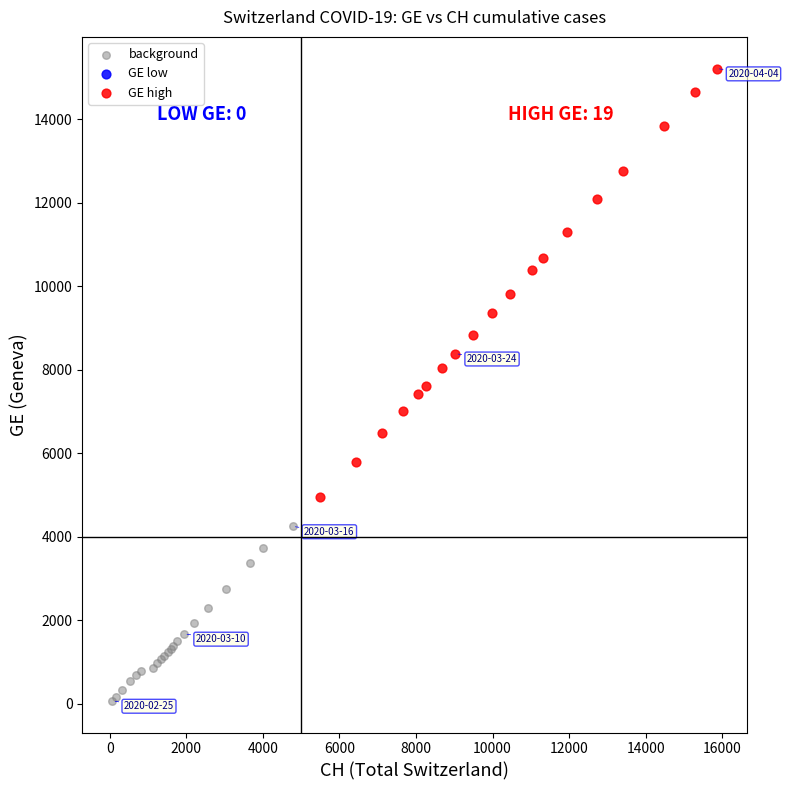

Which series reaches the minimum Y coordinate?

background